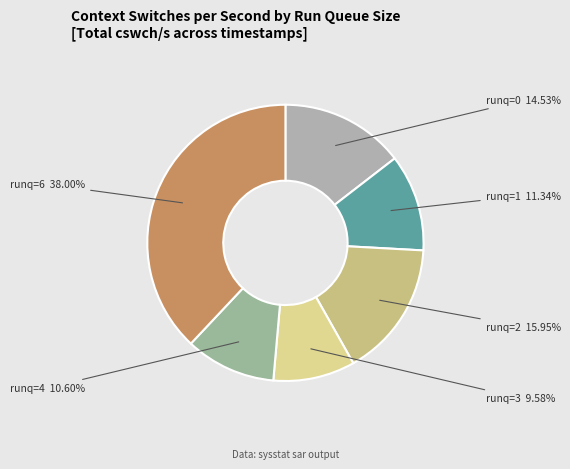

Count the number of slices in the pie.

6